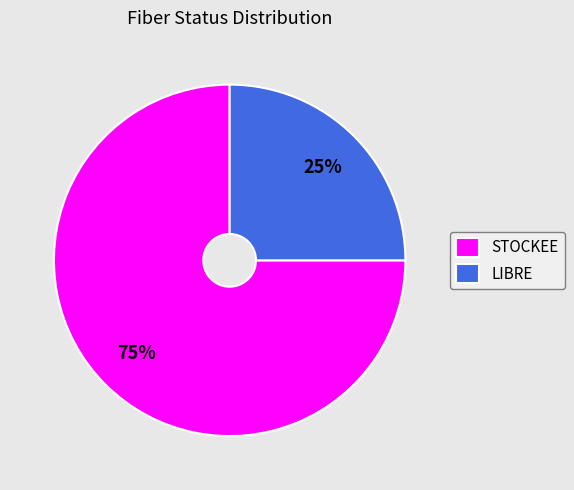

What is the majority slice?

STOCKEE